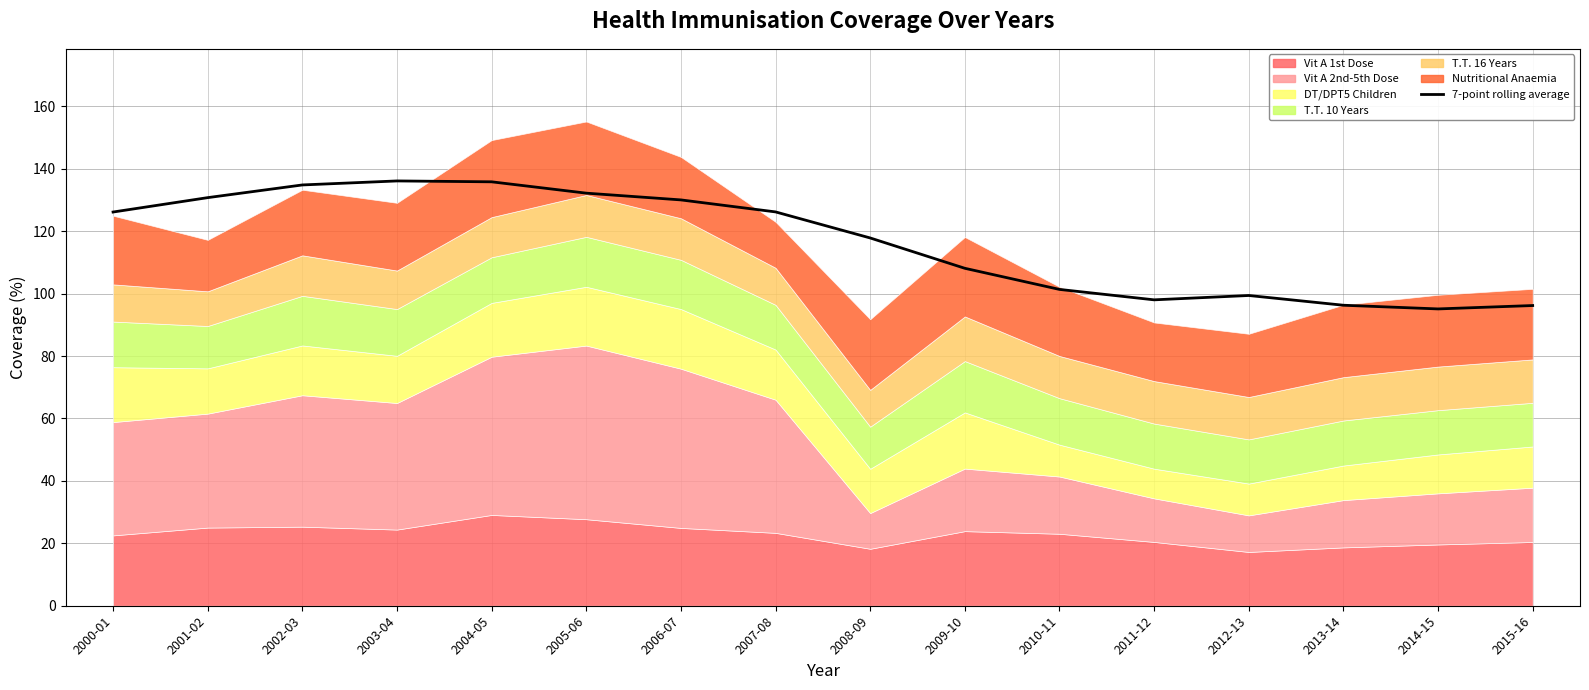

What is the change in value from 2000-01 to 2005-06?

+6.0